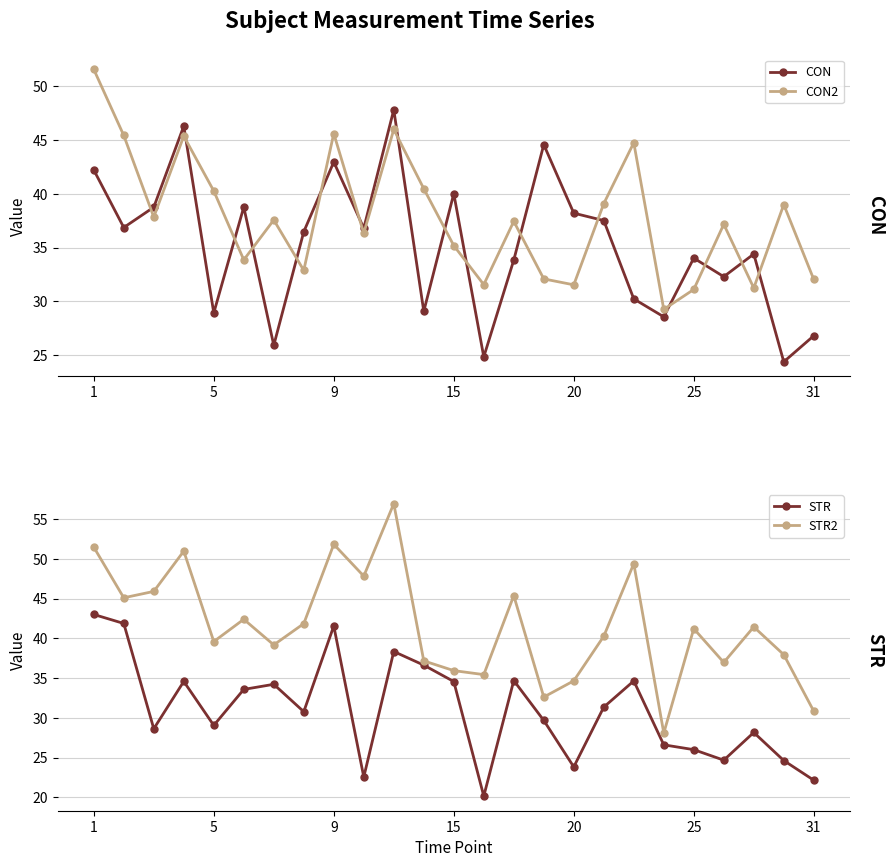

In CON, how many points are higher than both neighbors (excluding endpoints)?

8